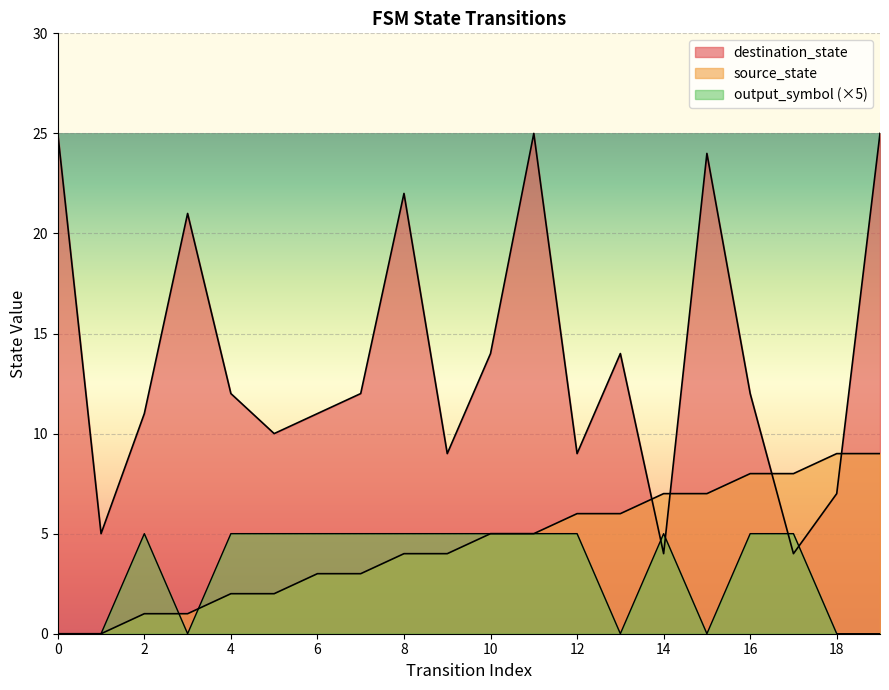

How many lines are shown in the chart?

3